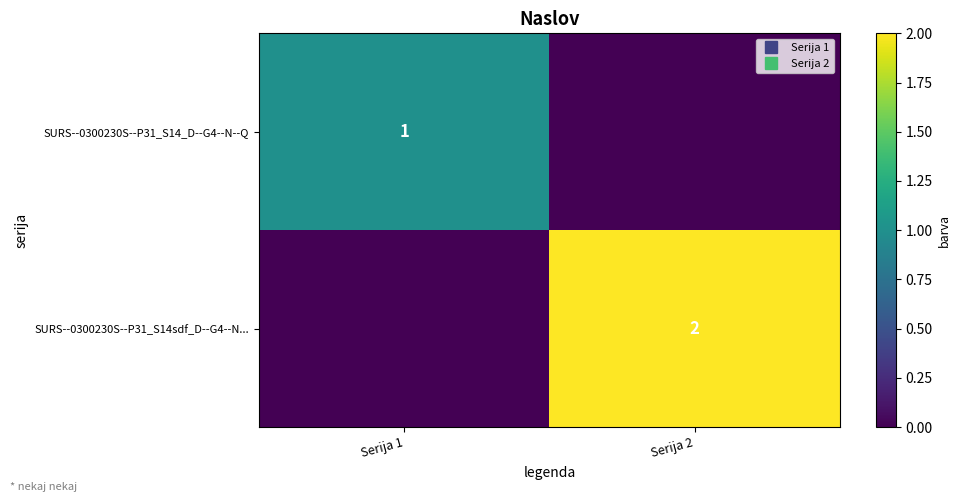

The value of SURS--0300230S--P31_S14_D--G4--N--Q at Serija 2 is -1. True or false?

False